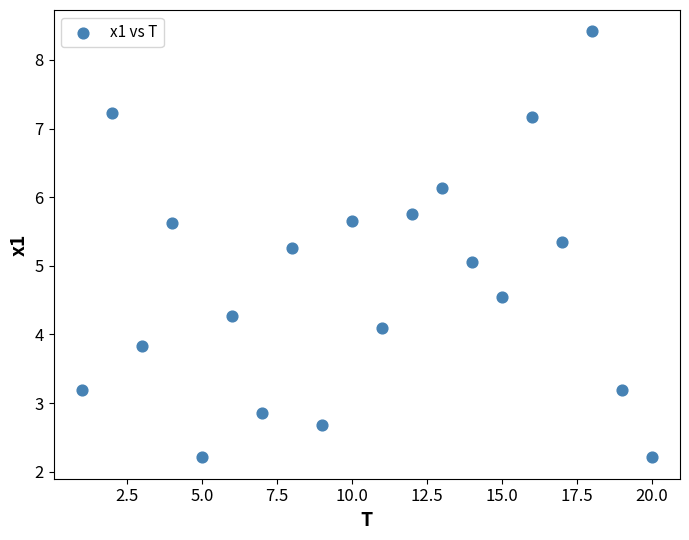

What is the range of X values (max minus min)?

19.0